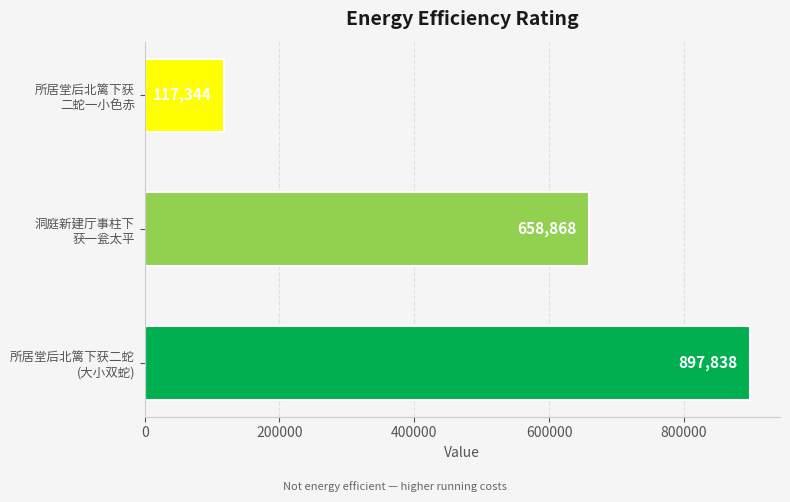

Reading top to bottom, extract all data points from this chart.

117344	658868	897838